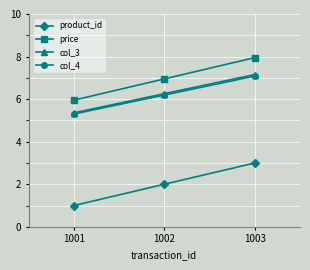

The col_4 series shows 4.3 at 1003. True or false?

False